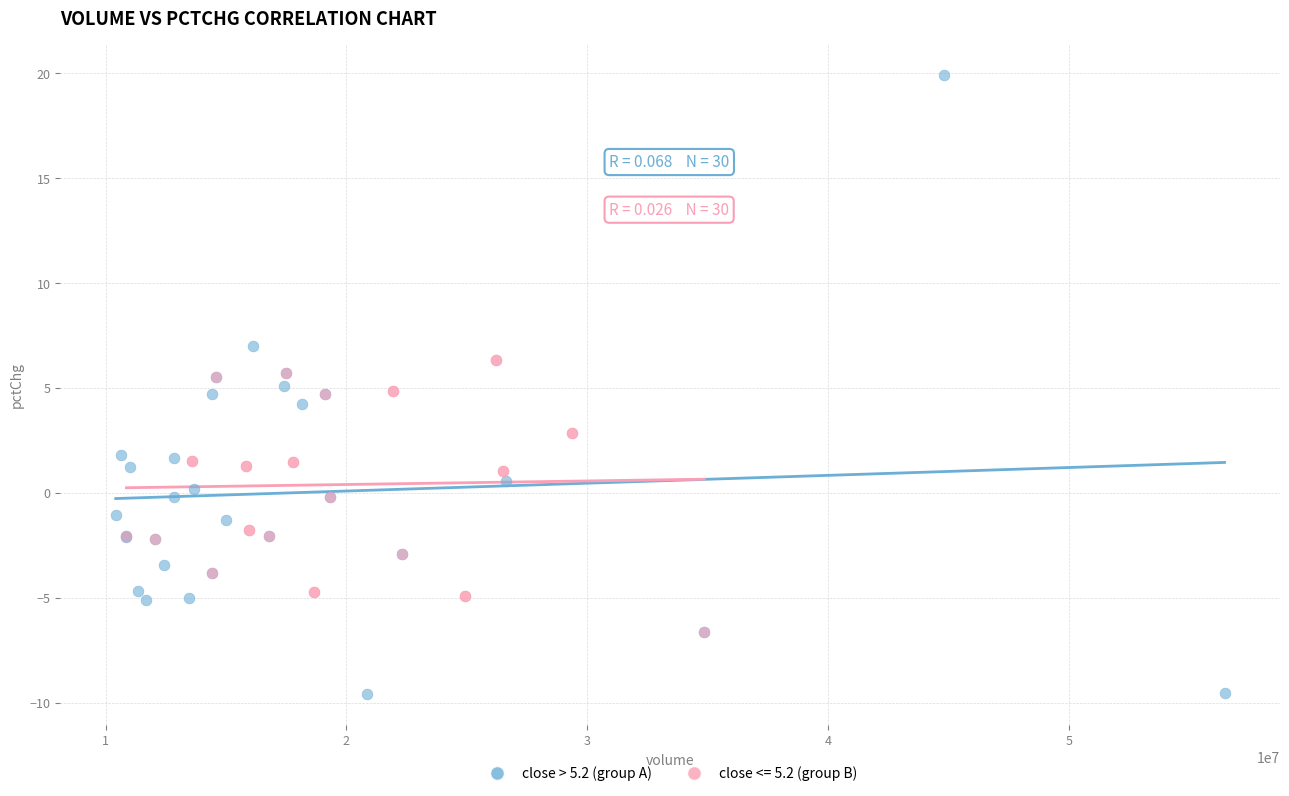

Which series contains the lowest Y value?

close > 5.2 (group A)